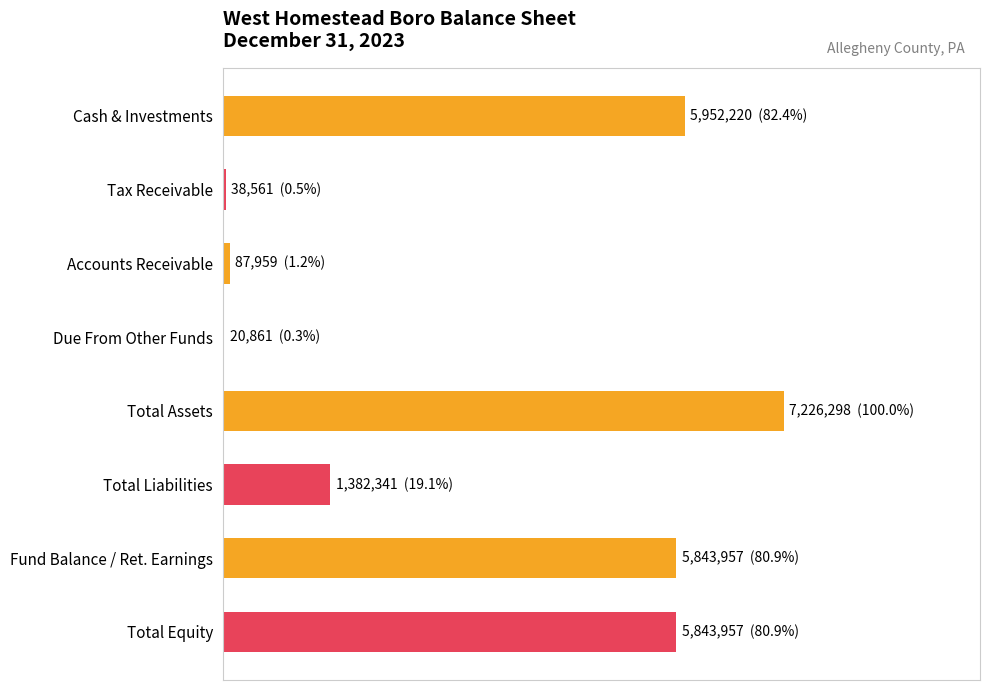

What is the smallest value displayed?

20861